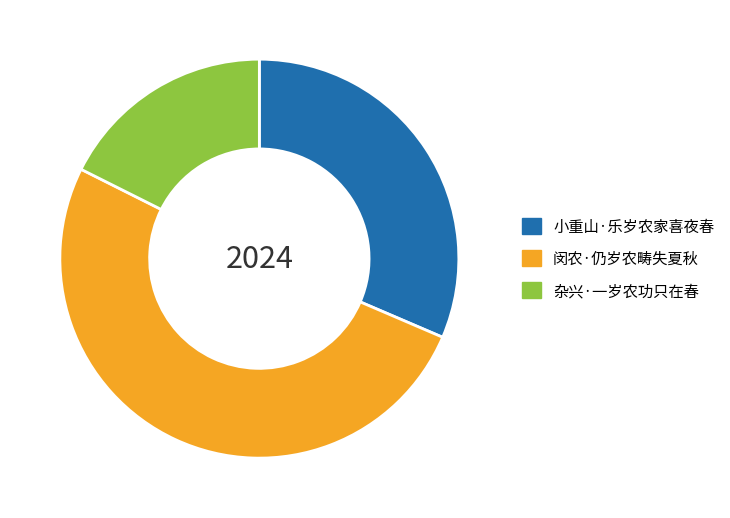

Which slice represents more than half of the pie?

闵农·仍岁农畴失夏秋